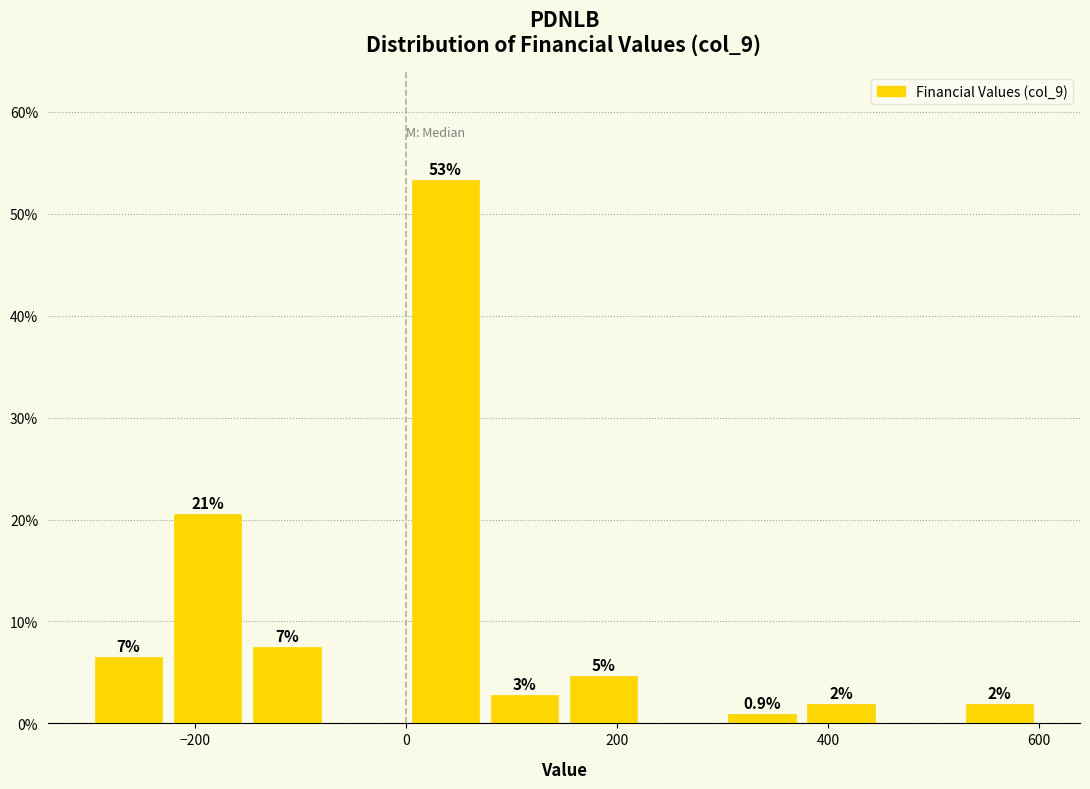

Around what value on the x-axis is the tallest bar? Give the approximate position of its centre, as read against the axis.

40